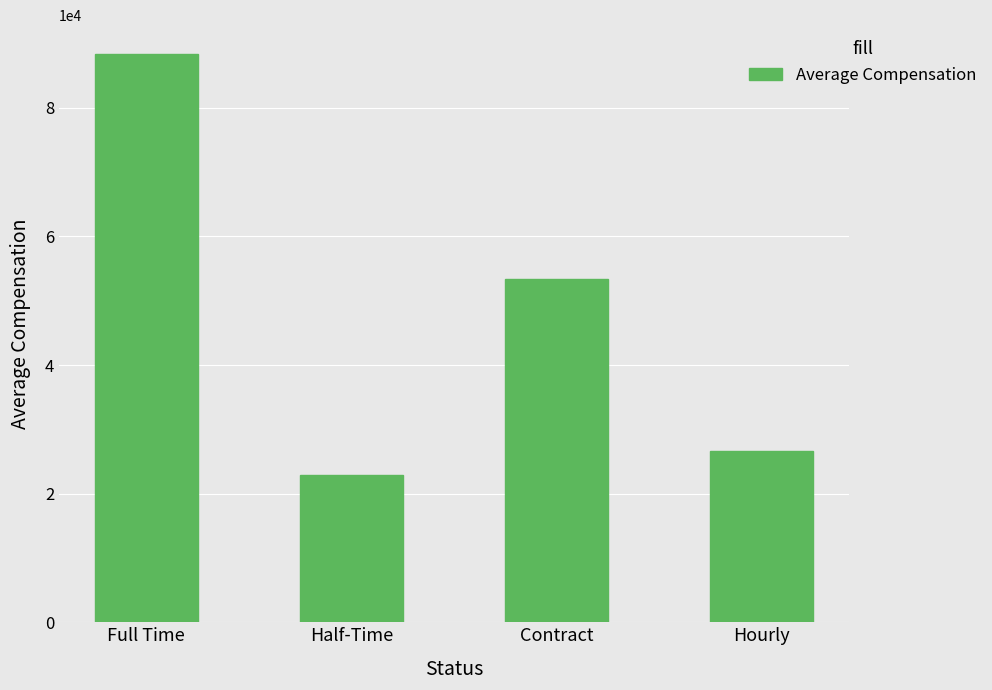

How many categories are shown in the chart?

4